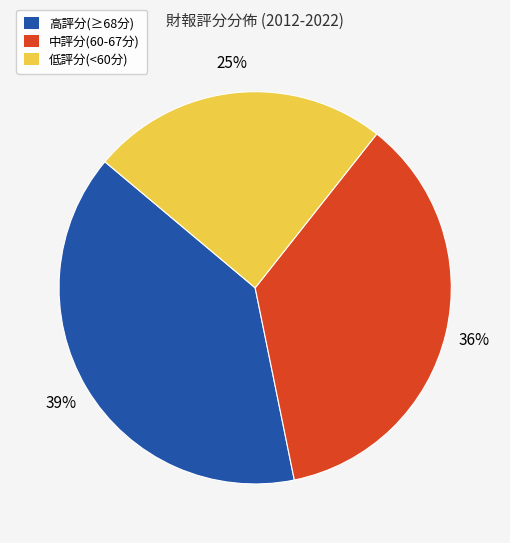

To the nearest percent, what is the average slice percentage?

33%